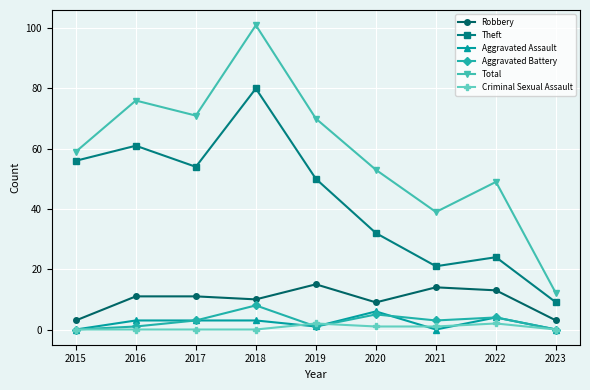

Is this an area chart (filled region under the line)?

No